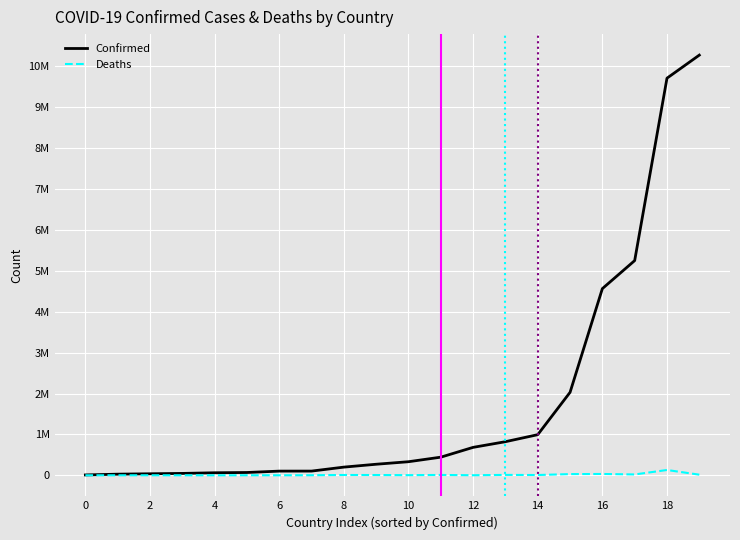

Does the chart have visible grid lines?

Yes